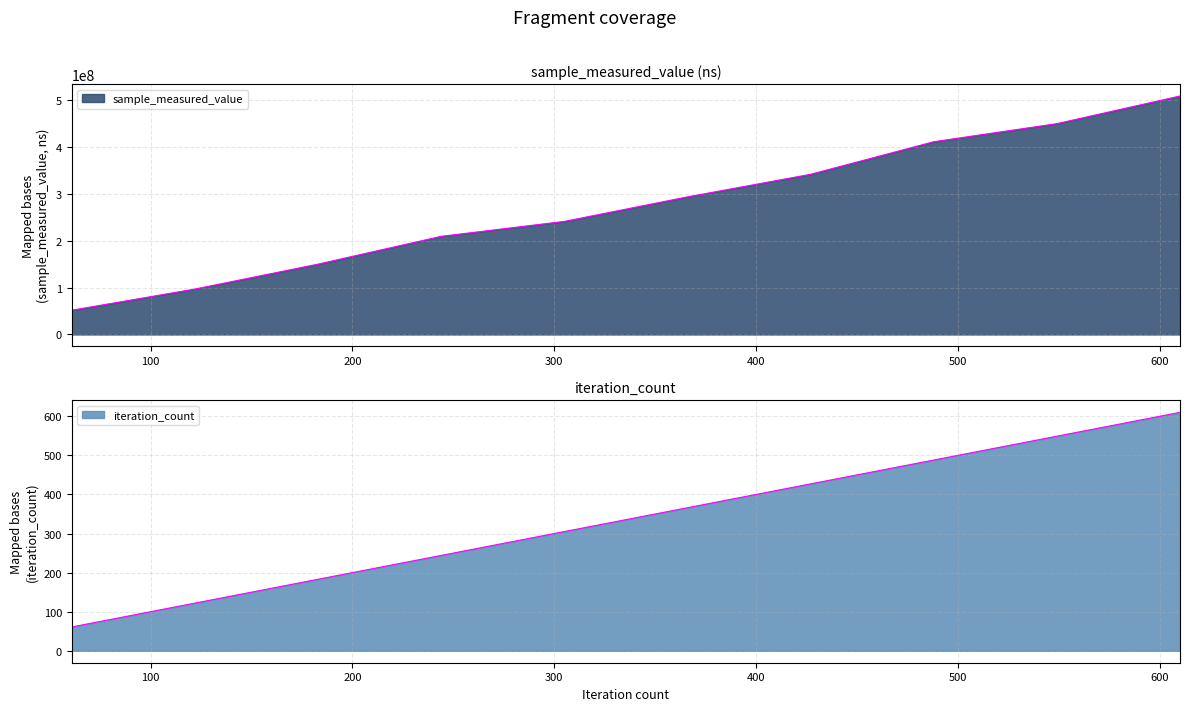

Which series has the largest total across all categories?

sample_measured_value